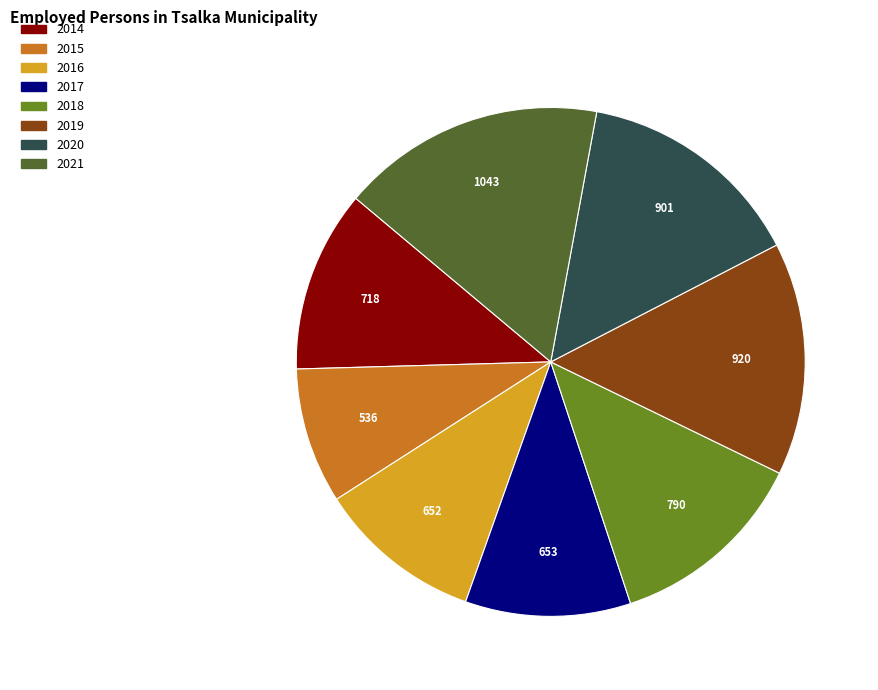

Do 2018 and 2017 together represent more than half of the pie?

No